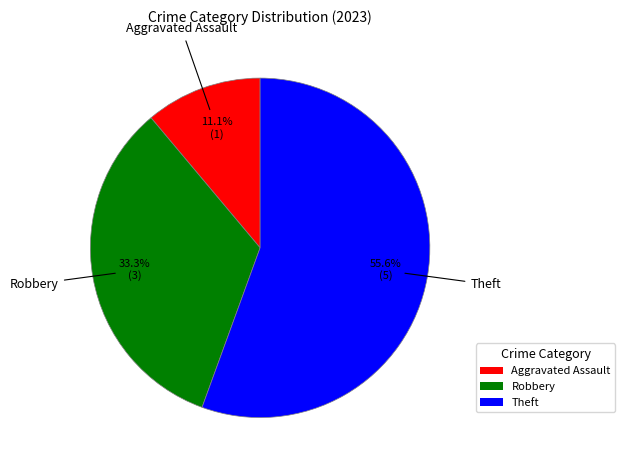

What is the total percentage of Aggravated Assault and Robbery?

44.4%